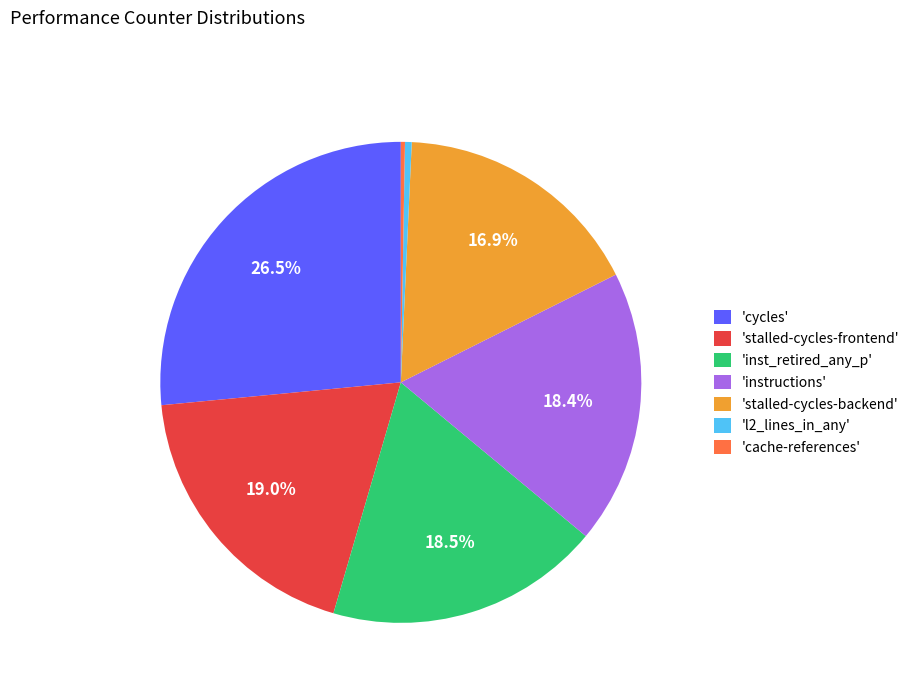

Do 'l2_lines_in_any' and 'stalled-cycles-frontend' together represent more than half of the pie?

No